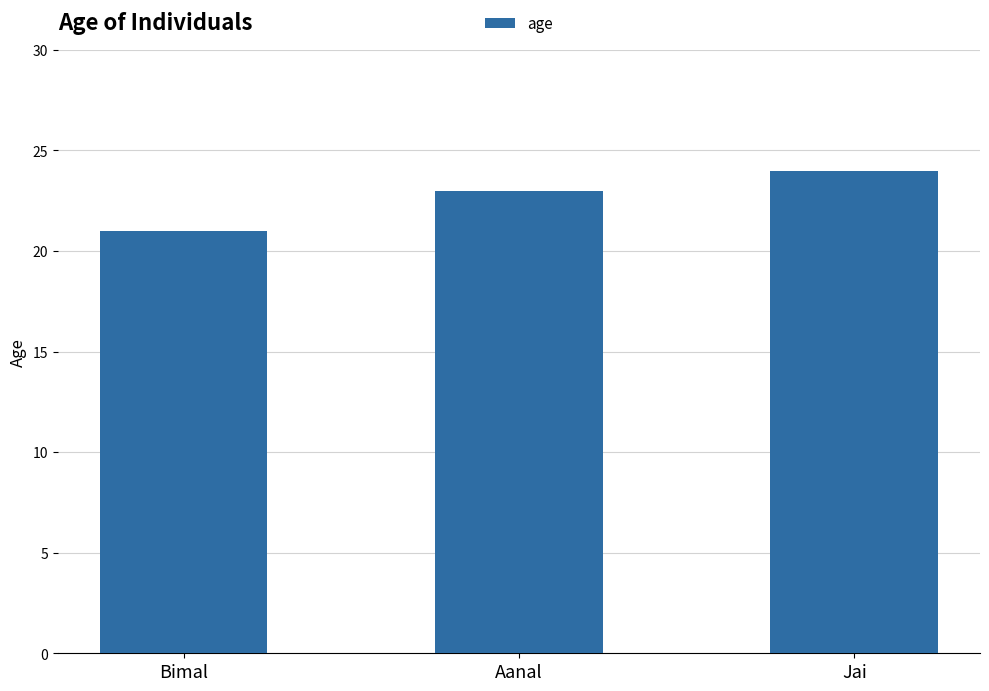

What is the ratio of the value at Aanal to the value at Bimal?

1.1